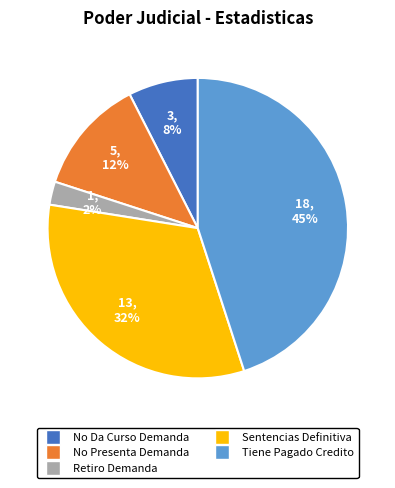

To the nearest percent, what is the average slice percentage?

20%